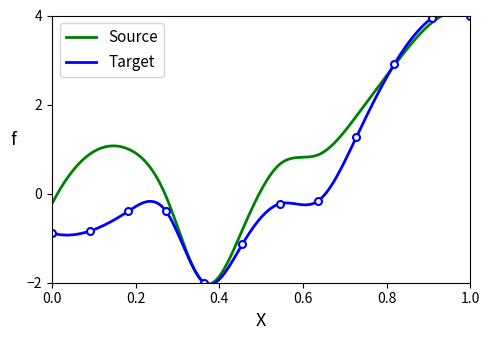

How many data points are above 0?

4